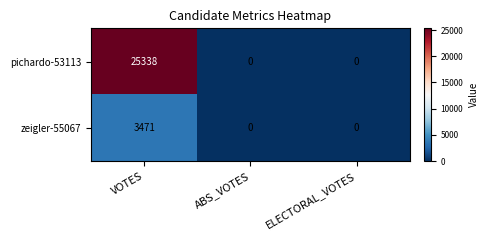

True or false: pichardo-53113 has a value of 0 at ABS_VOTES.

True